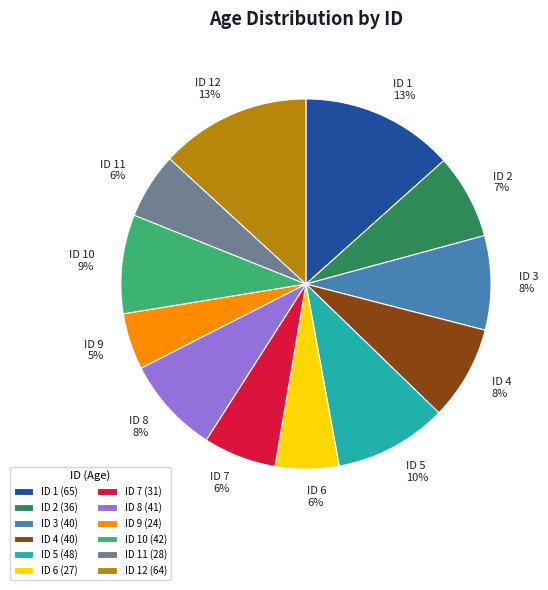

Between ID 11 and ID 9, which is larger?

ID 11